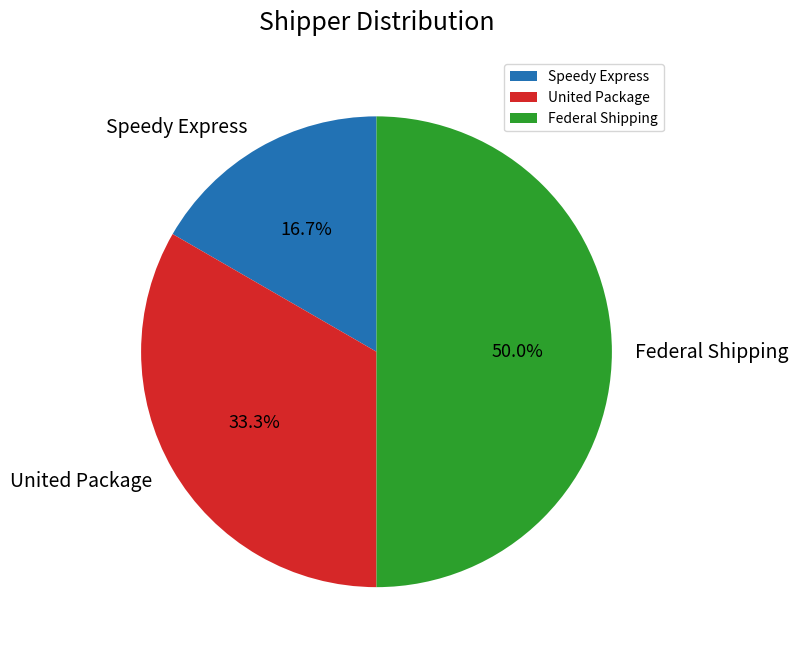

Count the number of slices in the pie.

3